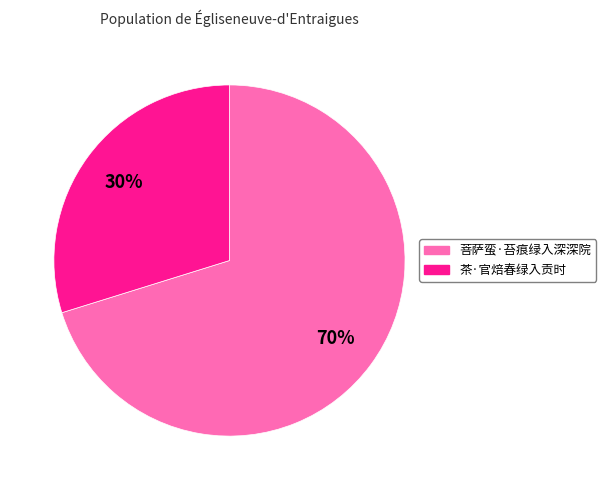

Do 茶·官焙春绿入贡时 and 菩萨蛮·苔痕绿入深深院 together represent more than half of the pie?

Yes